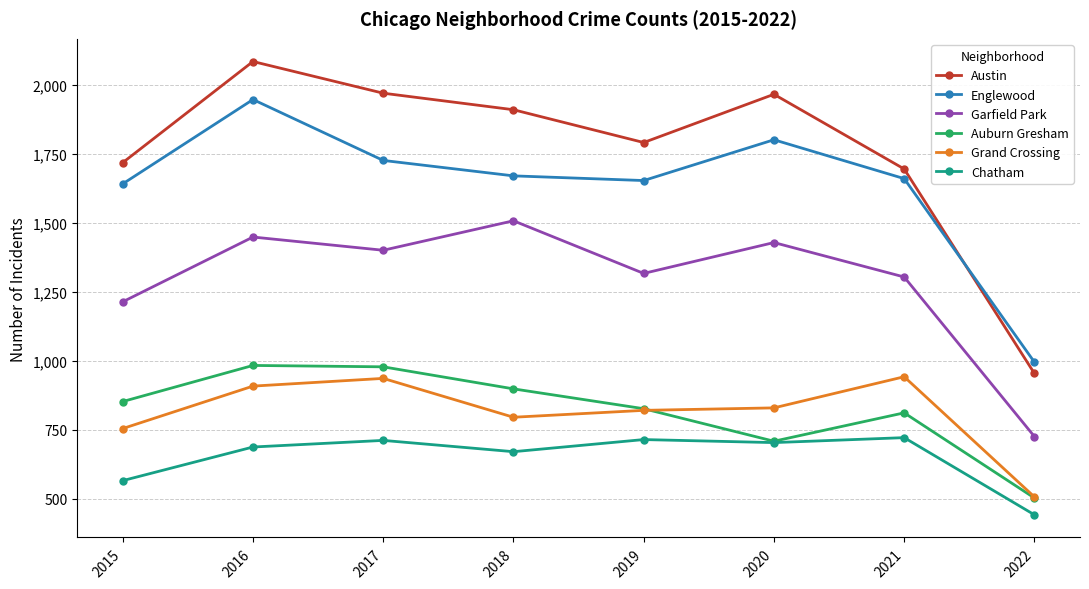

What is the total value across all series at 2020?

7438